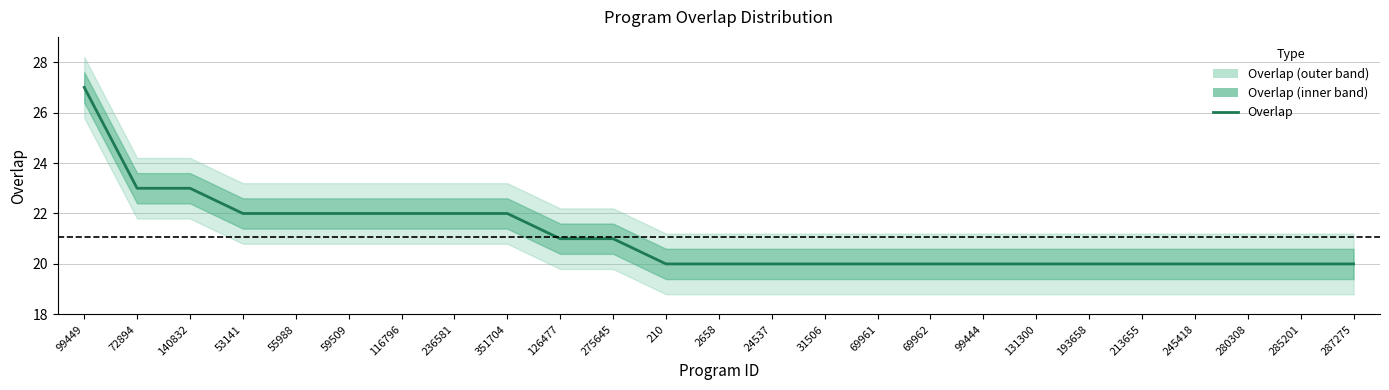

What is the value of the 11th point from the left?

21